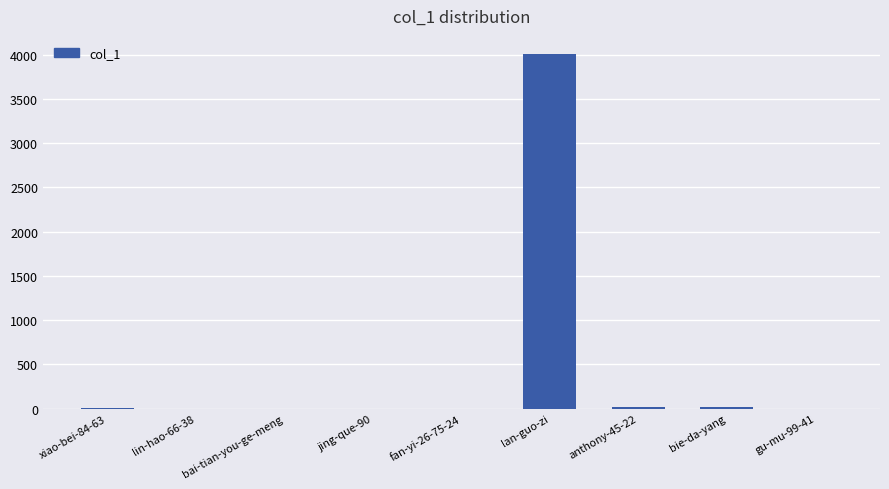

At which category does the chart reach its peak across all series?

lan-guo-zi